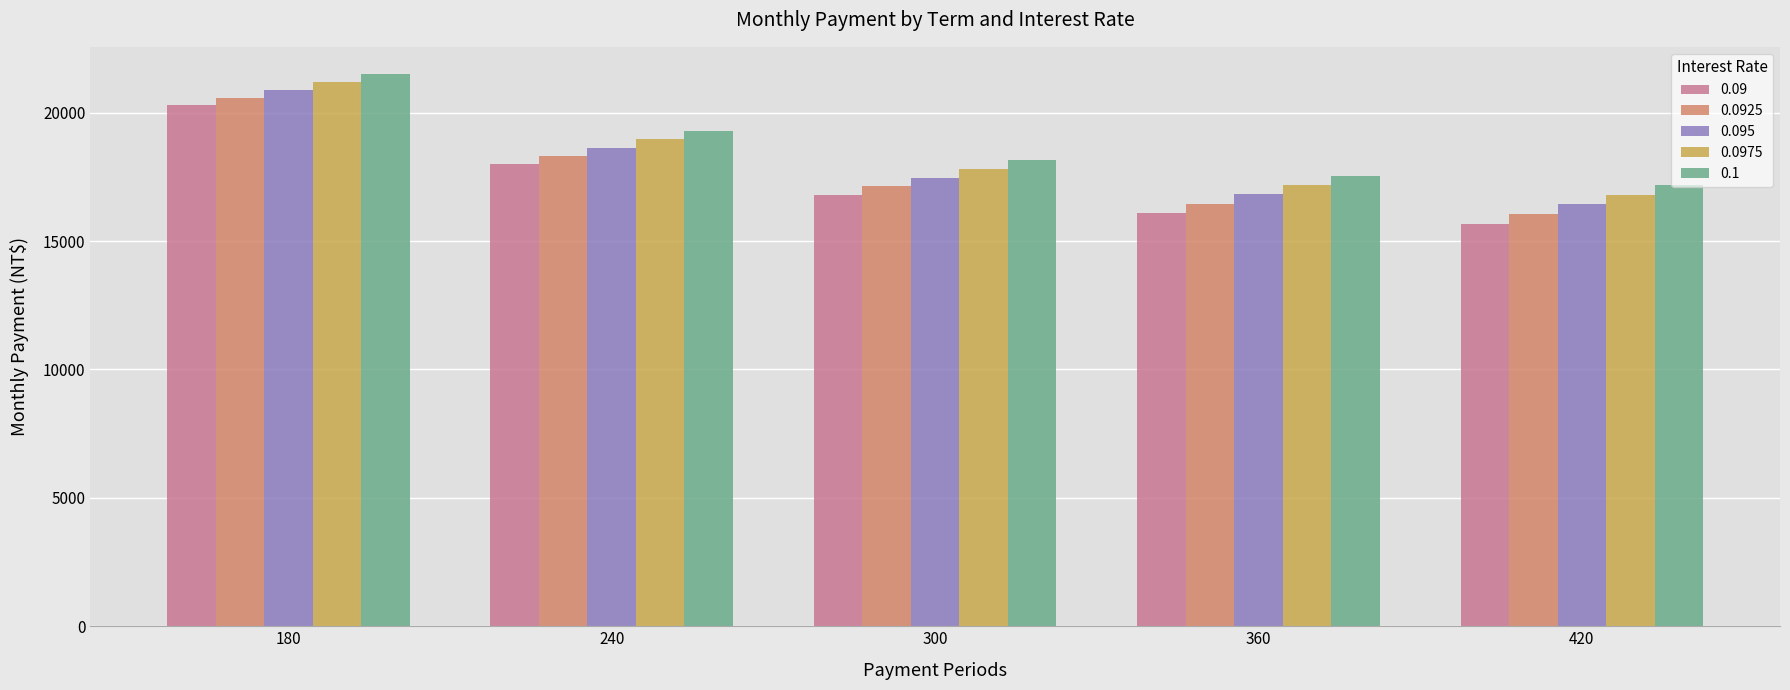

Are the bars grouped side by side (vs. stacked)?

Yes